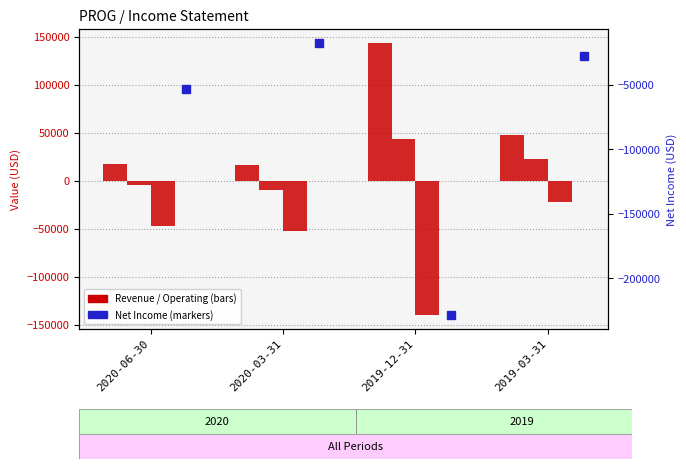

Between 2019-03-31 and 2020-03-31, which is larger?

2019-03-31